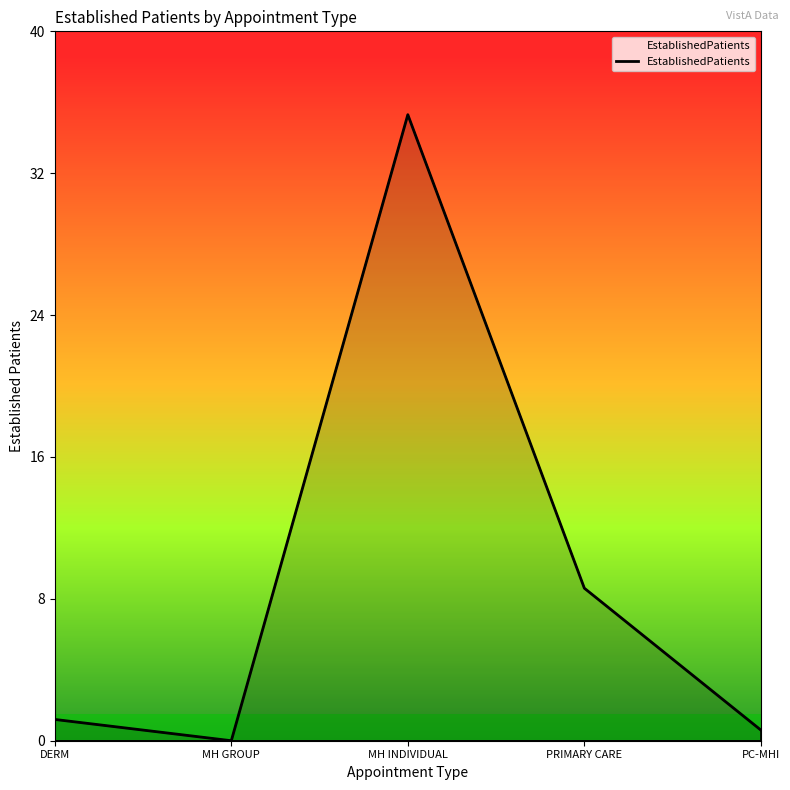

Count the number of values greater than 1.

3